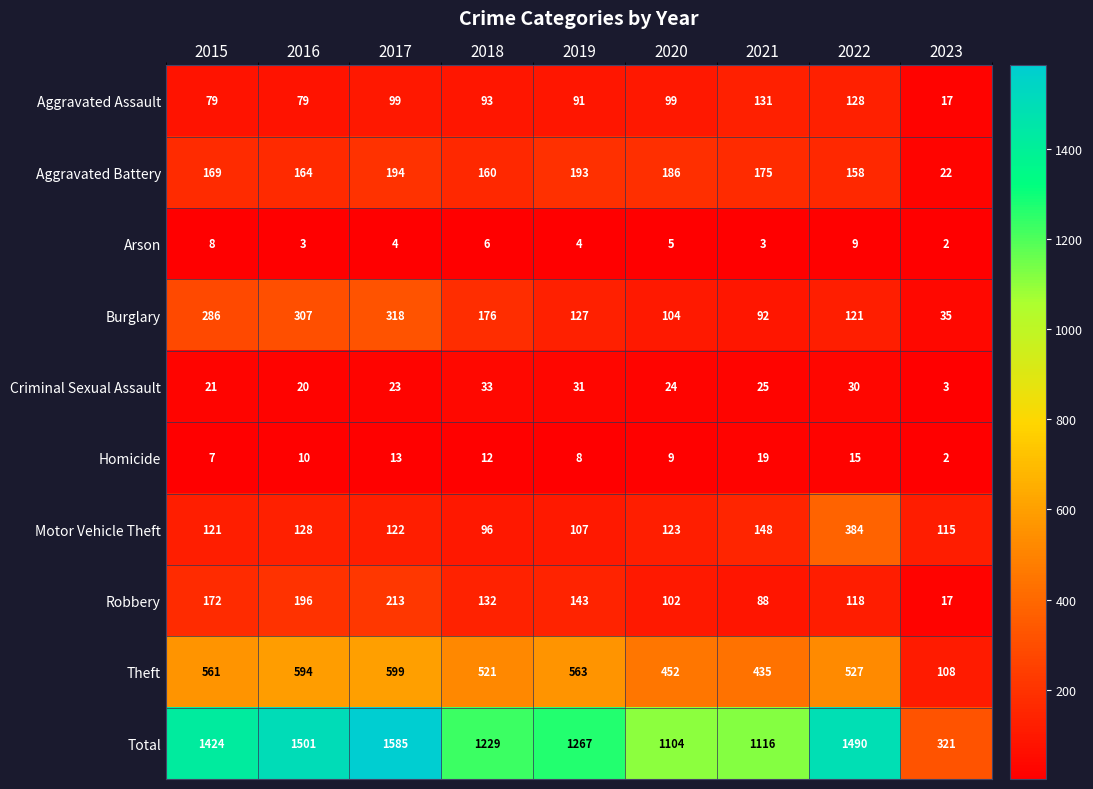

Rank the series at 2018 from highest to lowest value.

Total, Theft, Burglary, Aggravated Battery, Robbery, Motor Vehicle Theft, Aggravated Assault, Criminal Sexual Assault, Homicide, Arson